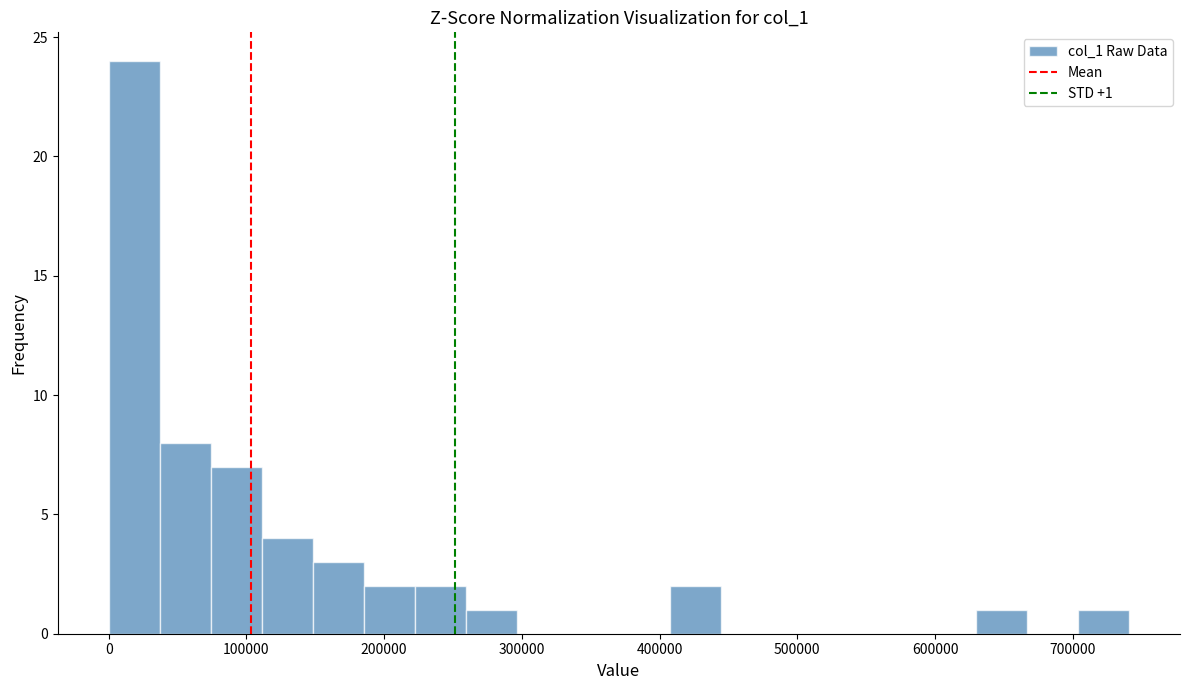

Around what value on the x-axis is the tallest bar? Give the approximate position of its centre, as read against the axis.

20000